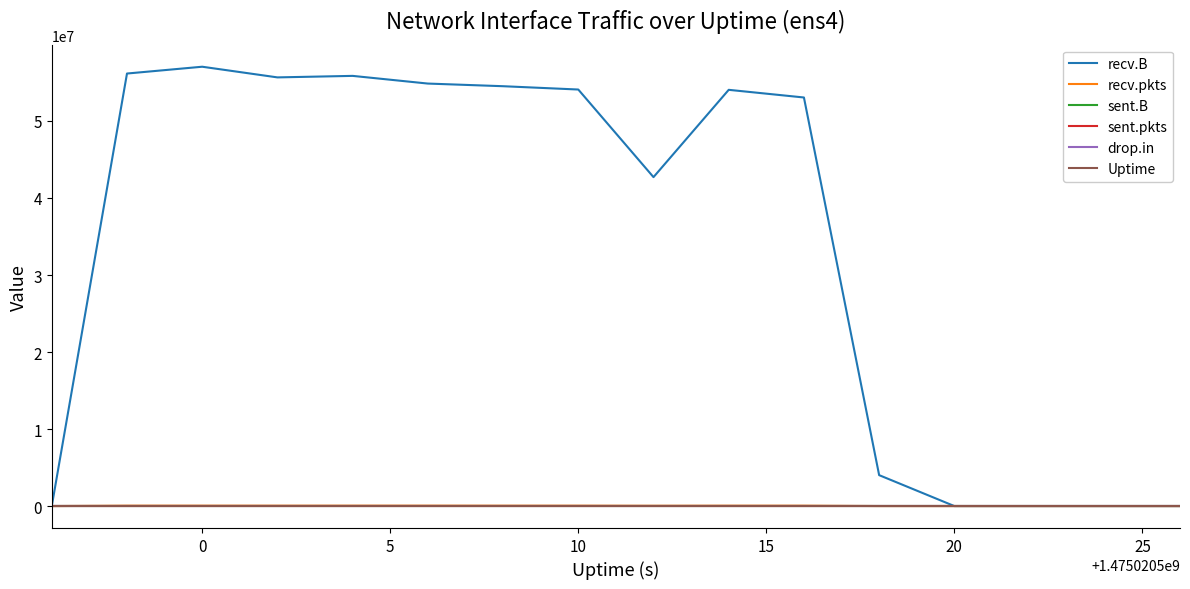

Is this an area chart (filled region under the line)?

No